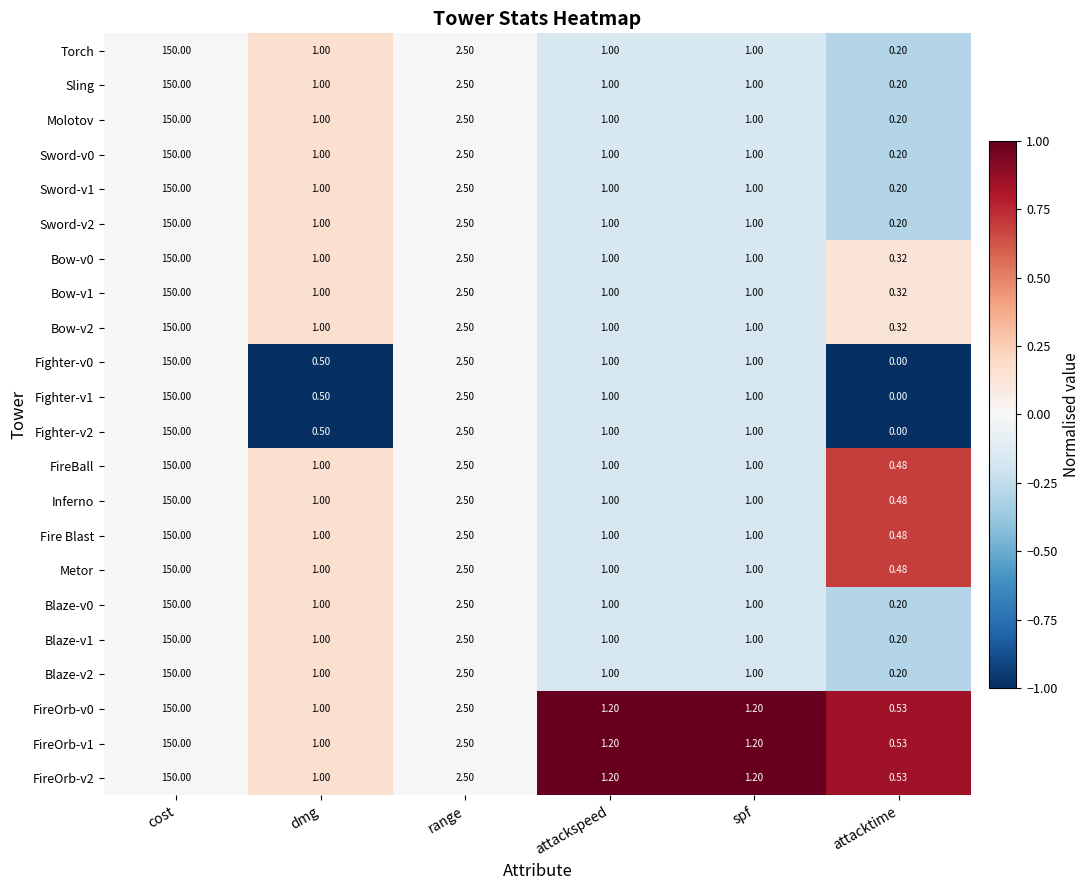

At which category does the chart reach its peak across all series?

cost